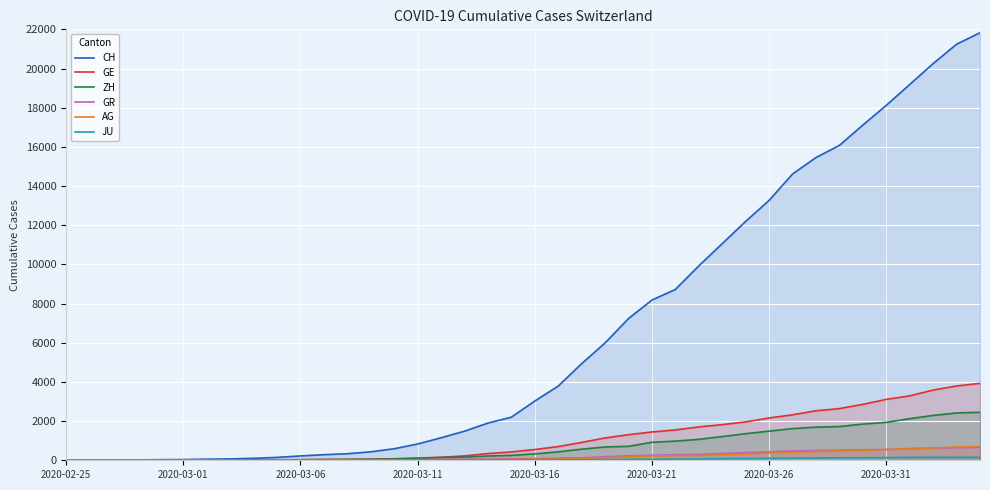

What is the greatest value displayed?

21827